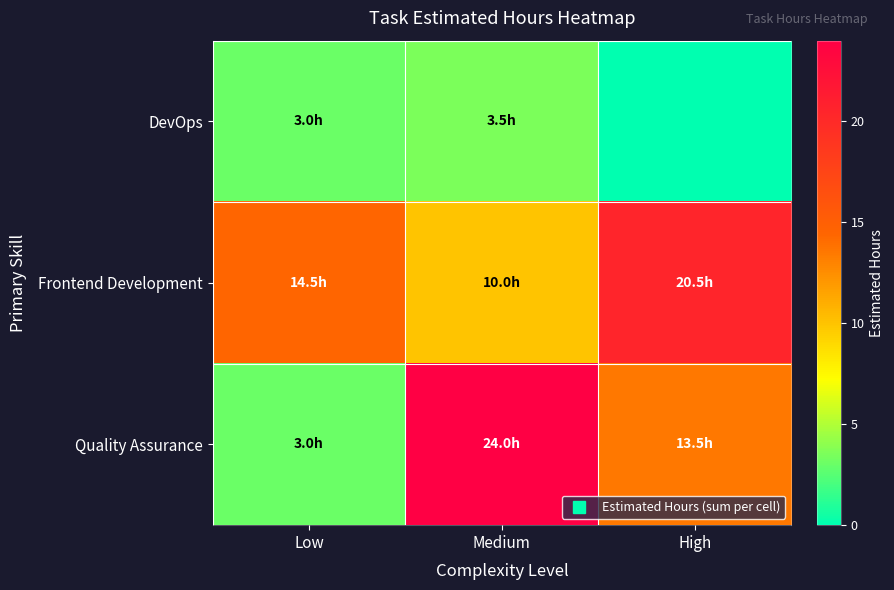

Reading left to right, transcribe all the data shown in this chart.

DevOps: Low=3.0	Medium=3.5	High=0.0
Frontend Development: Low=14.5	Medium=10.0	High=20.5
Quality Assurance: Low=3.0	Medium=24.0	High=13.5